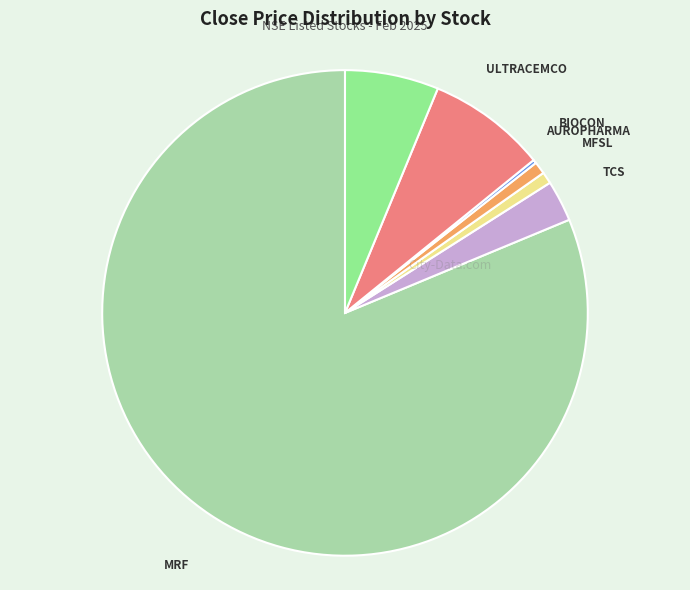

Is there a majority slice in this chart?

Yes